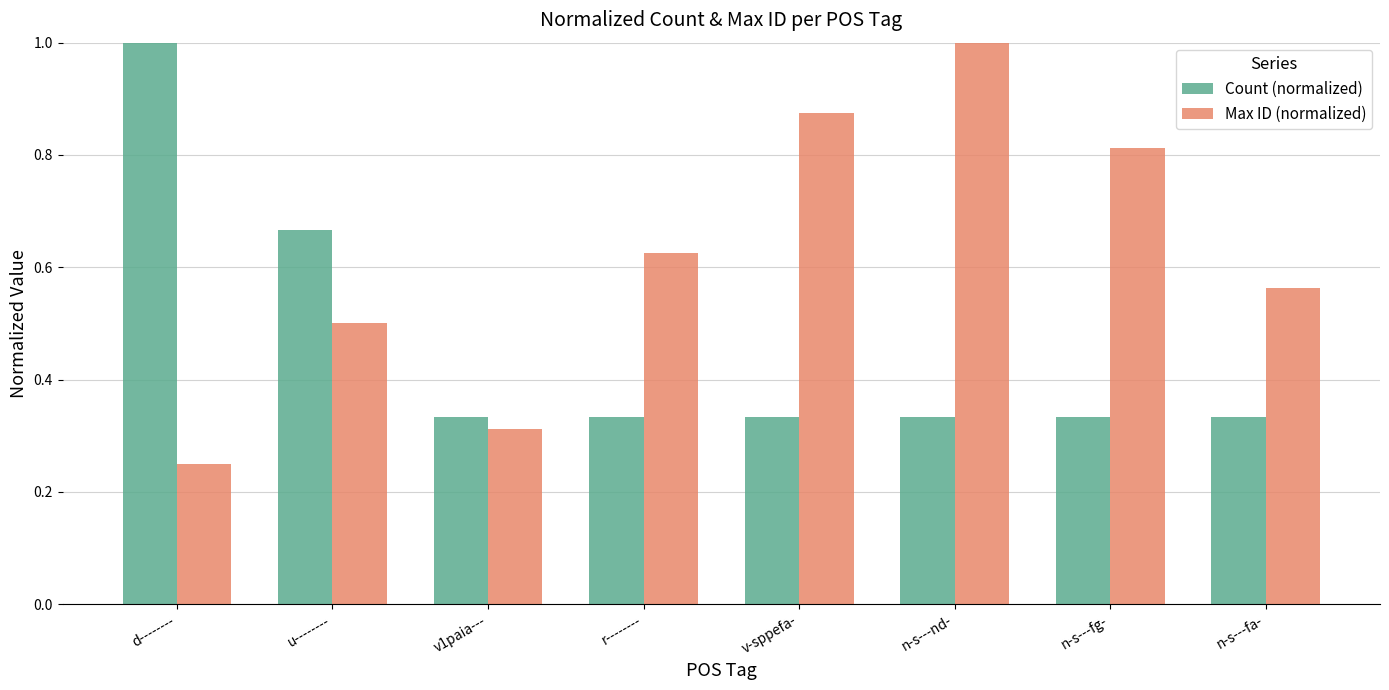

What are all the series names shown in the legend?

Count (normalized), Max ID (normalized)